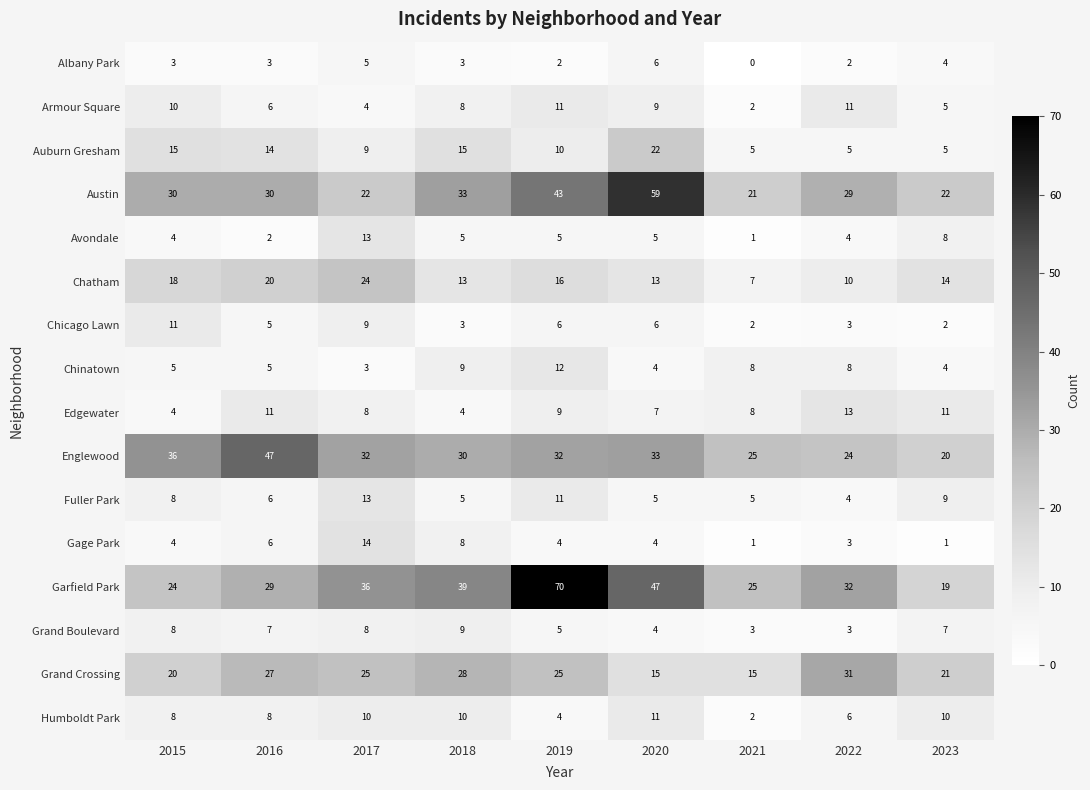

At which label is Armour Square closest to 6?

2016